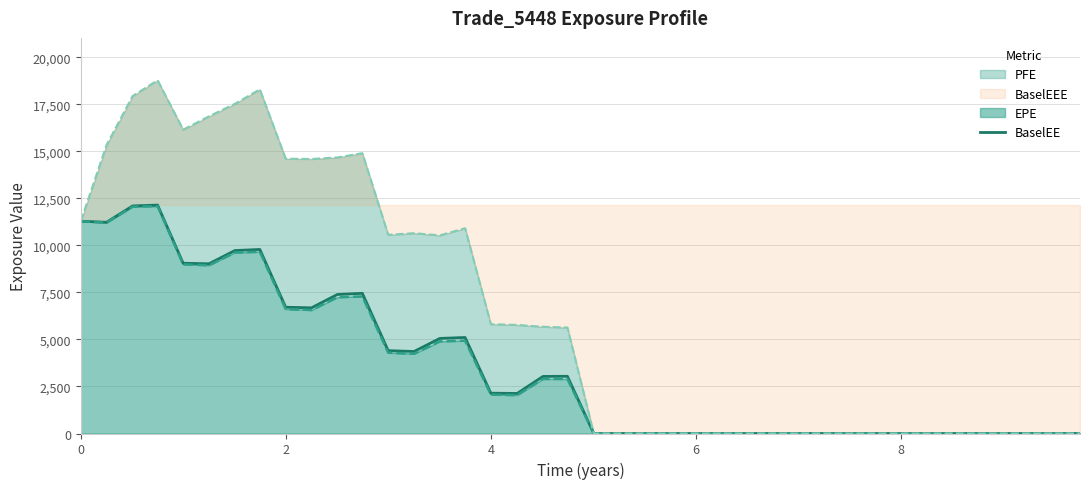

What is the highest value of the BaselEE series?

12140.2